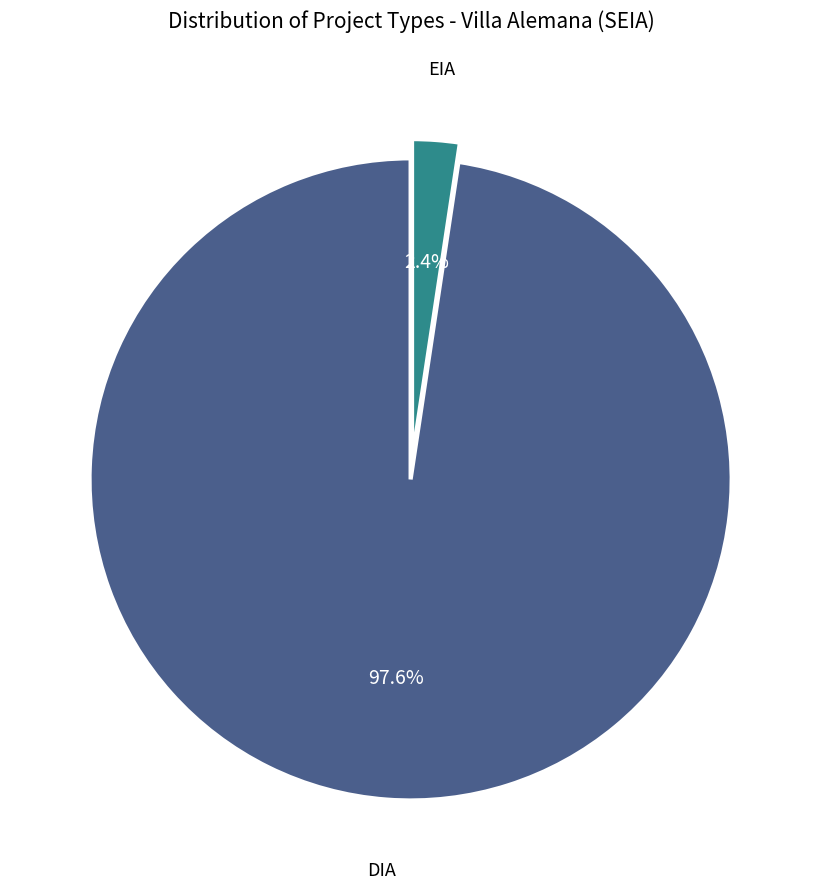

Does any single category account for the majority?

Yes